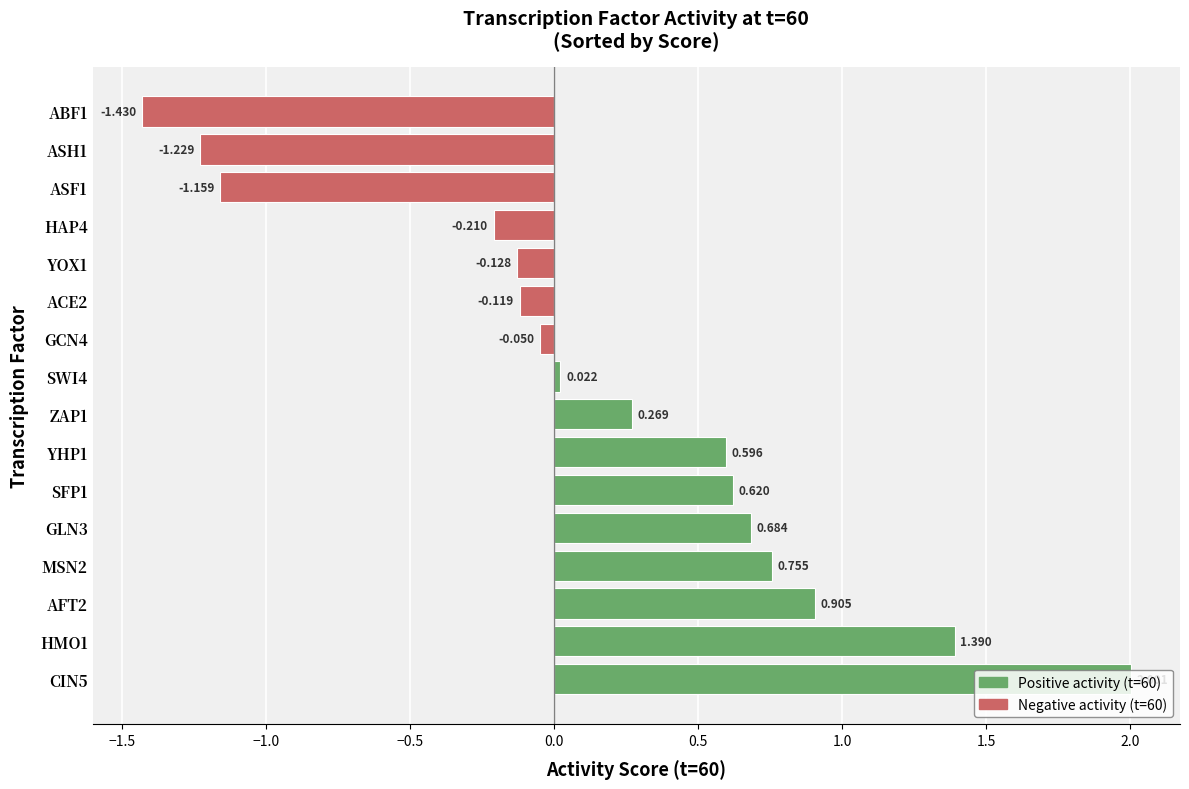

What is the sum of all values?

2.9